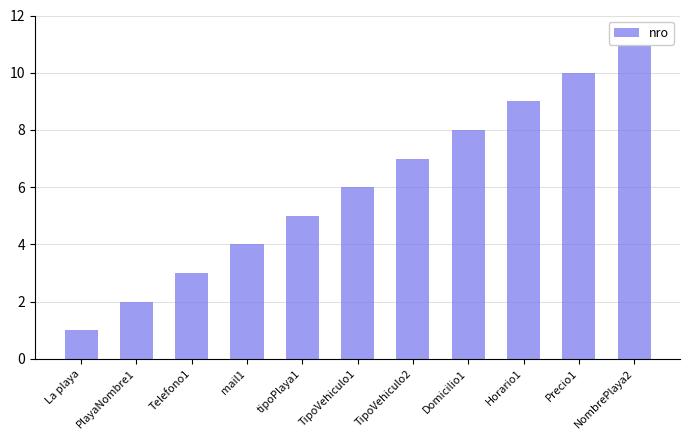

What is the sum of the values at Horario1 and La playa?

10